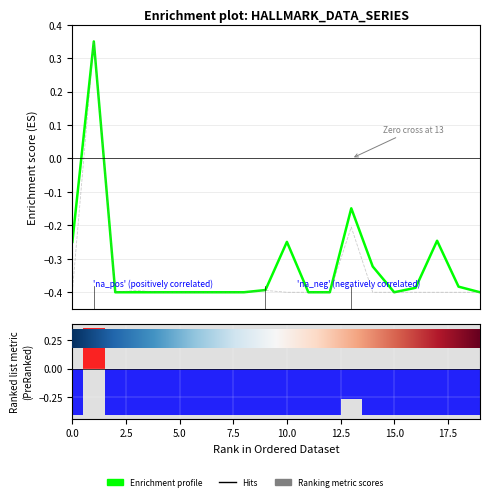

The value of Ranking metric scores at 2.5 is 0.5. True or false?

False